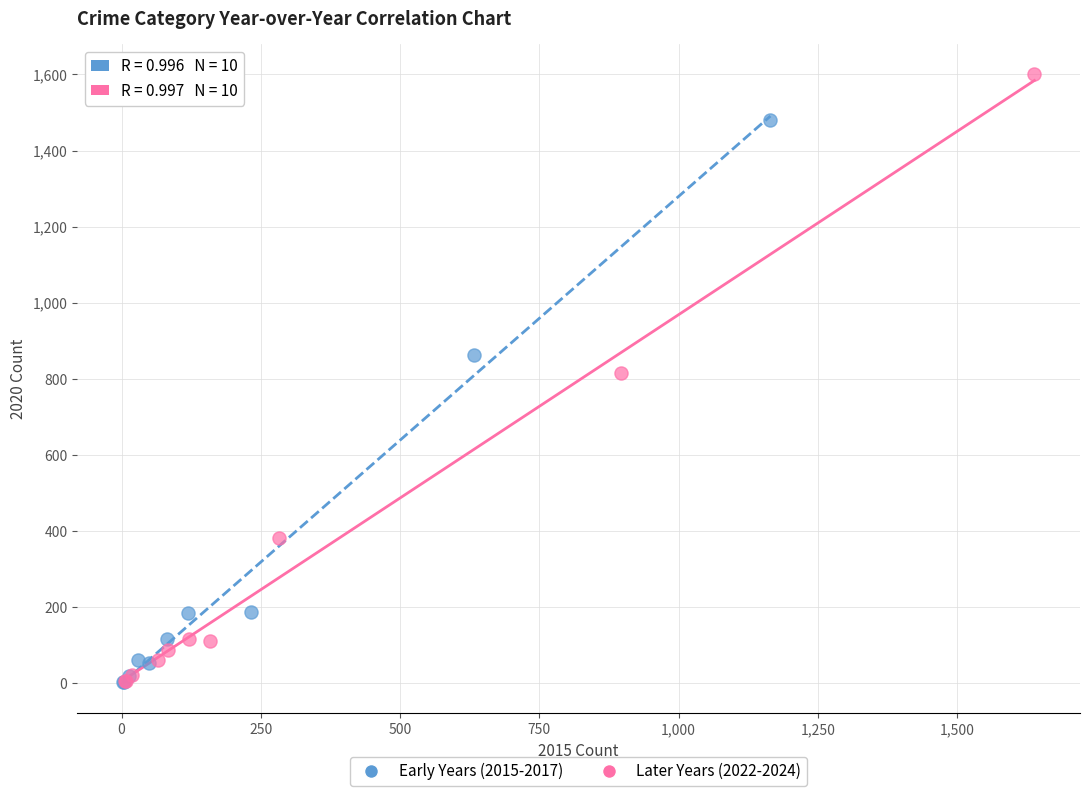

Which series reaches the maximum Y coordinate?

Later Years (2022-2024)